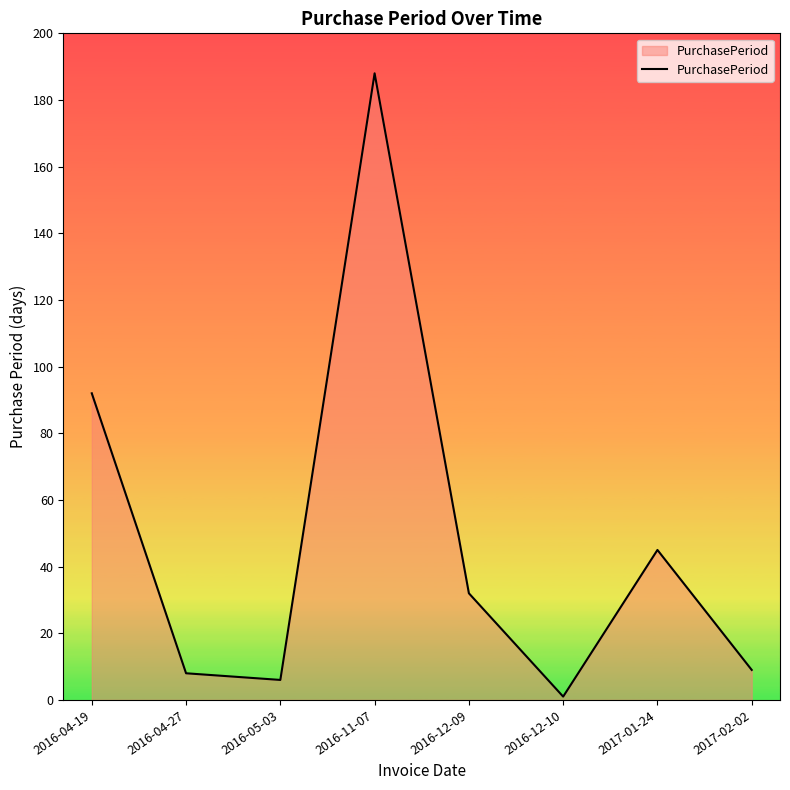

At which category does the data reach its first local valley?

2016-05-03